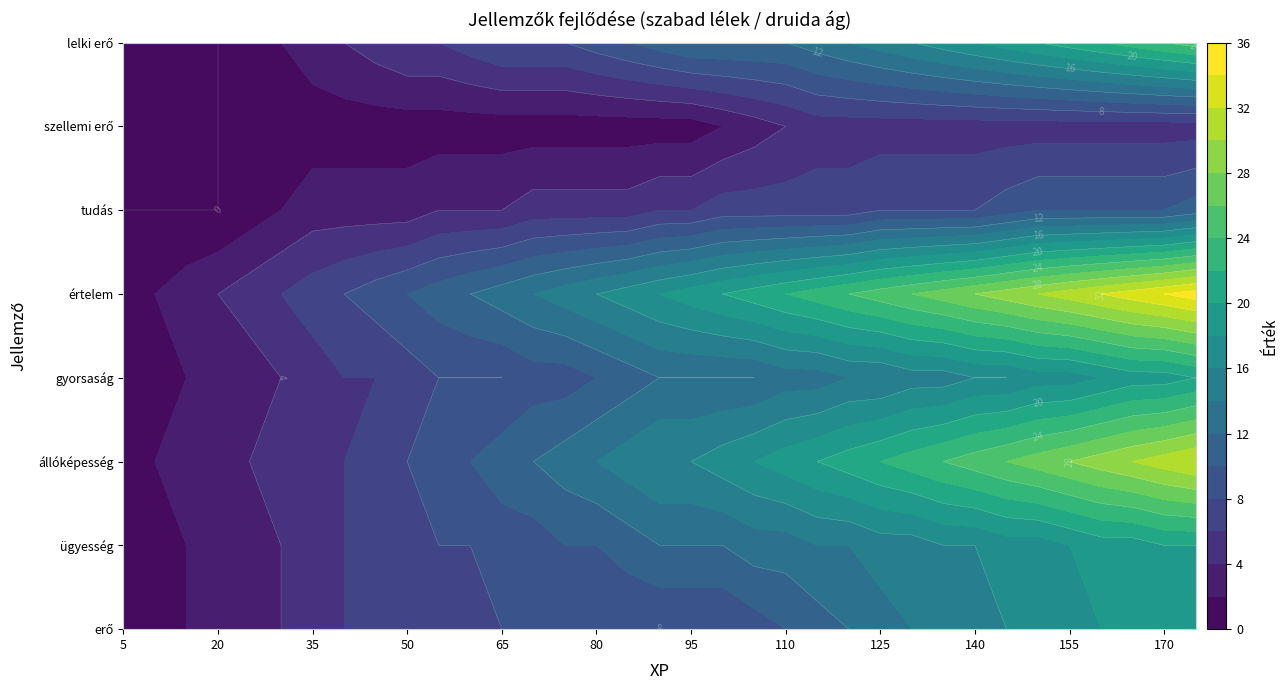

Rank the categories by gyorsaság value from lowest to highest.

5, 10, 15, 20, 25, 30, 35, 40, 45, 50, 55, 60, 65, 70, 75, 80, 85, 90, 95, 100, 105, 110, 115, 120, 125, 130, 135, 140, 145, 150, 155, 160, 165, 170, 175